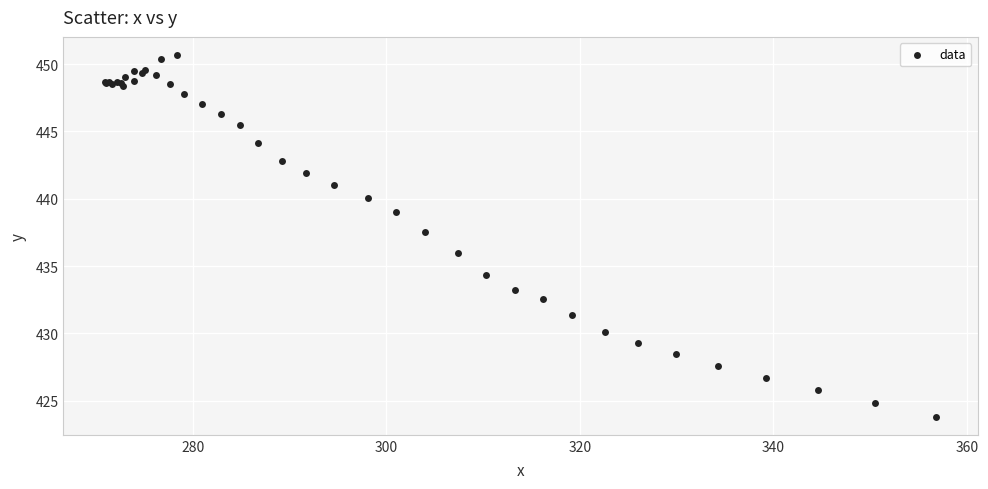

What Y value in the scatter plot is closest to 437?

437.5